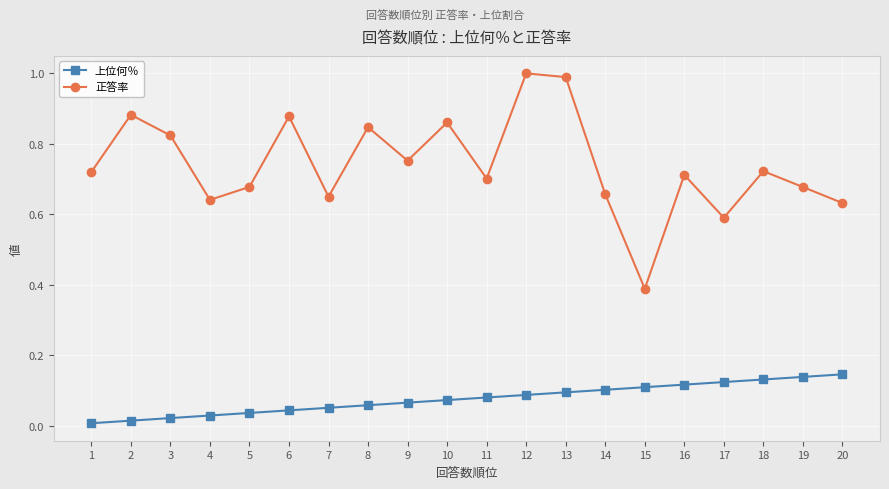

Which series has the largest total across all categories?

正答率